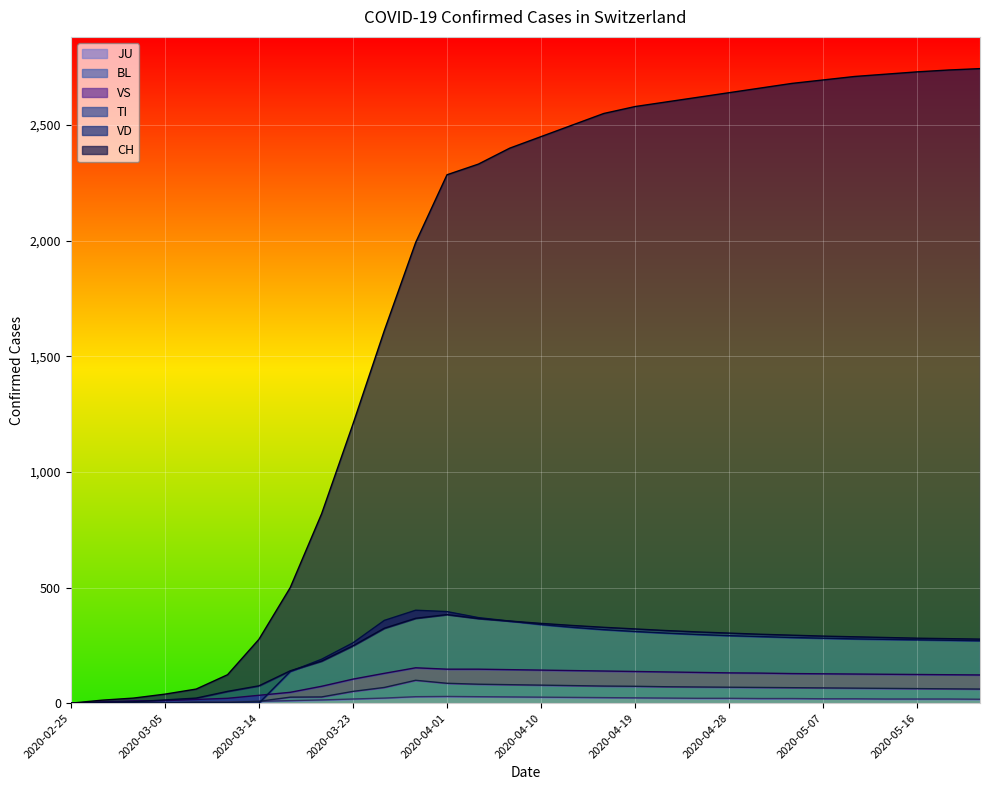

At which category does the chart reach its minimum across all series?

2020-02-25